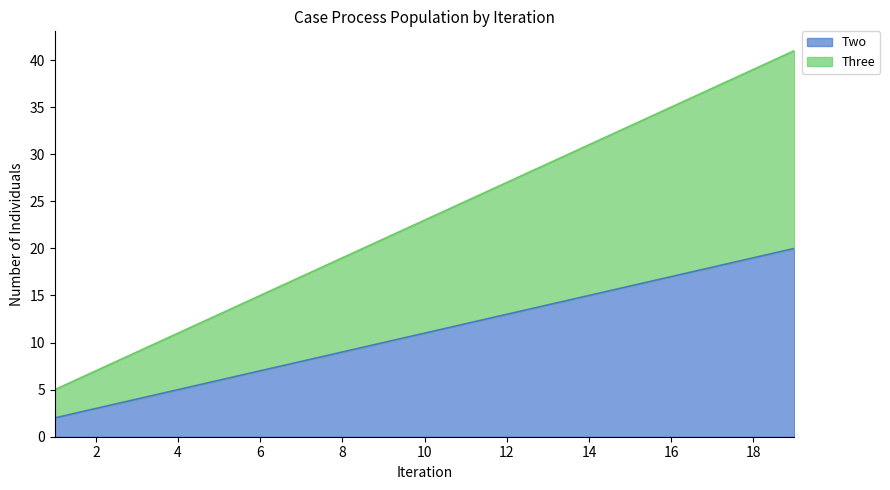

What is the difference between the Two values at 7 and 4?

3